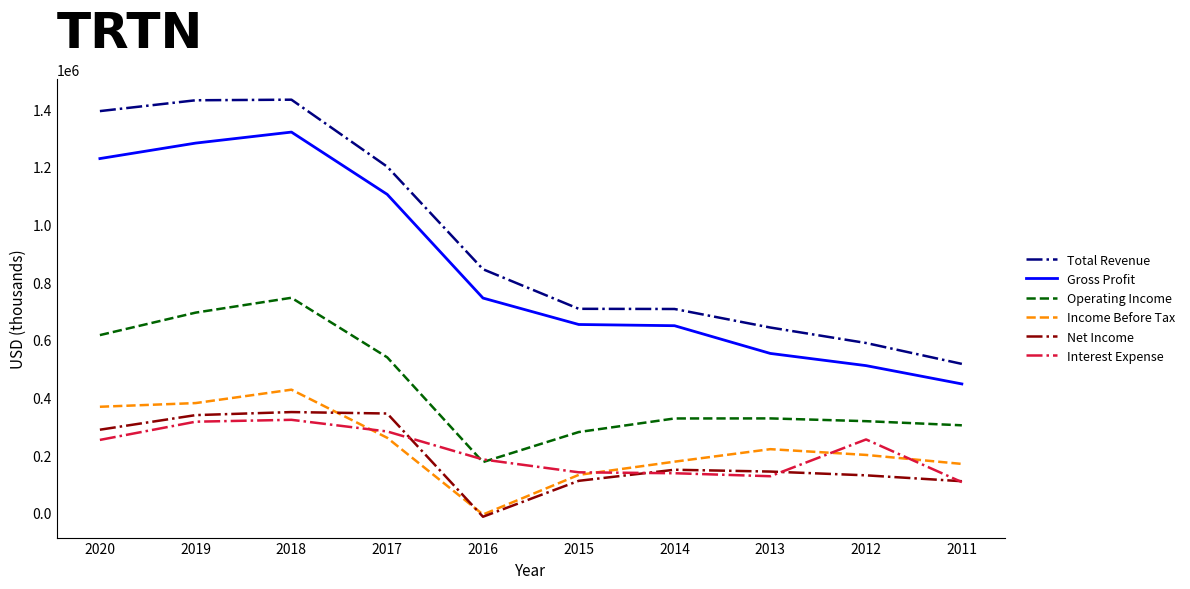

What is the sum of all Net Income values?

1951700